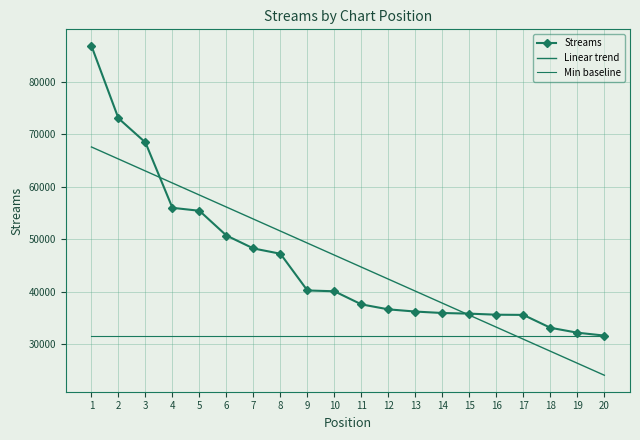

Rank the series at 3 from highest to lowest value.

Streams, Linear trend, Min baseline